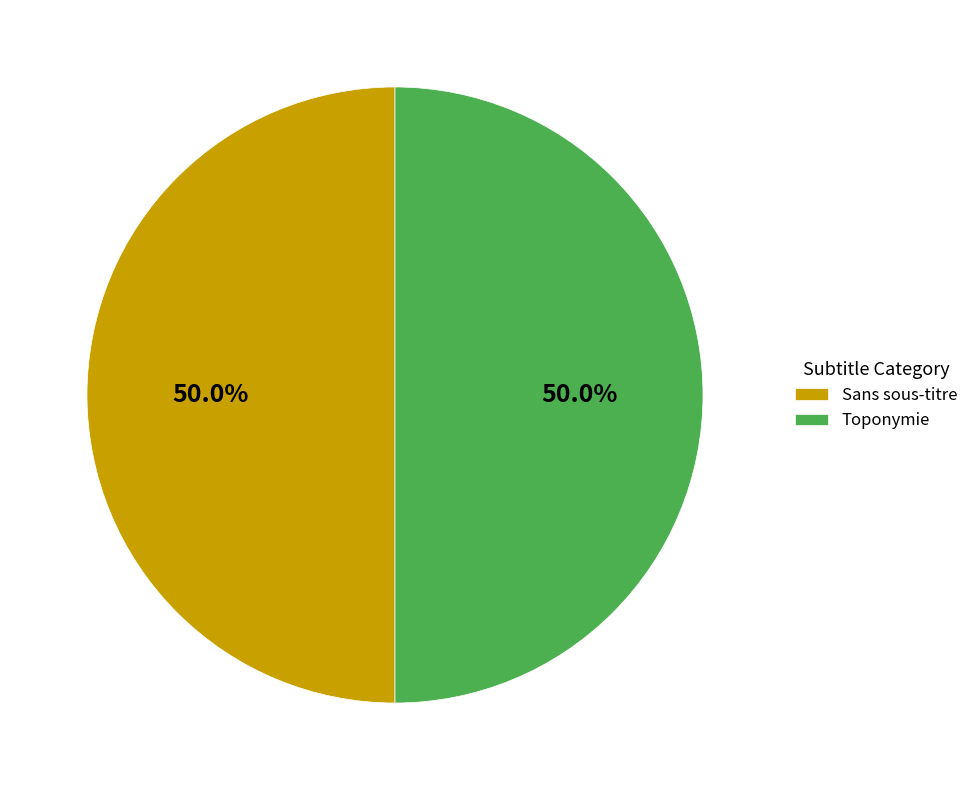

What percentage is NOT represented by Toponymie?

50.0%